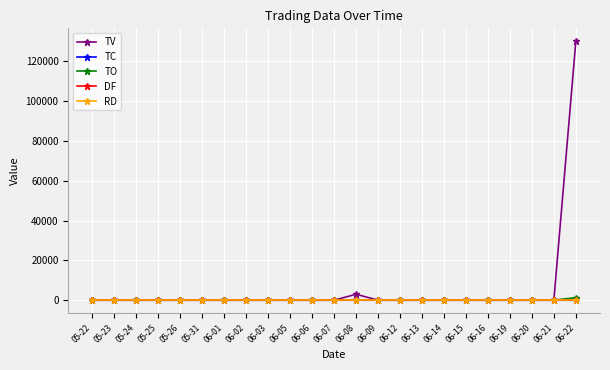

Is this an area chart (filled region under the line)?

No